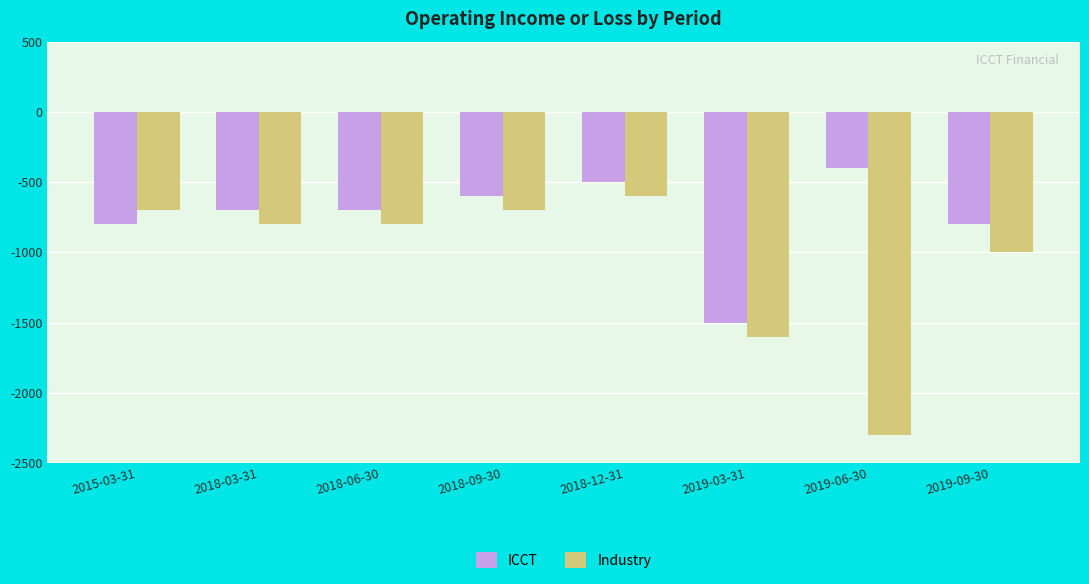

What is the difference between the highest and lowest values at 2019-09-30?

200